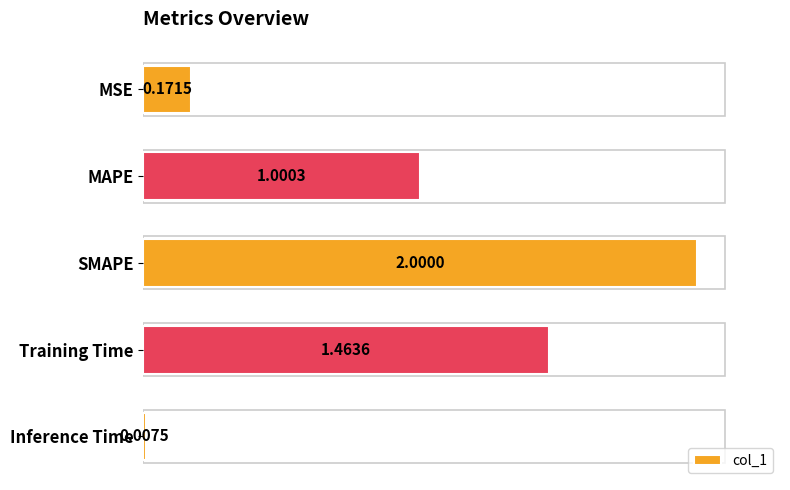

Between MAPE and SMAPE, which is larger?

SMAPE